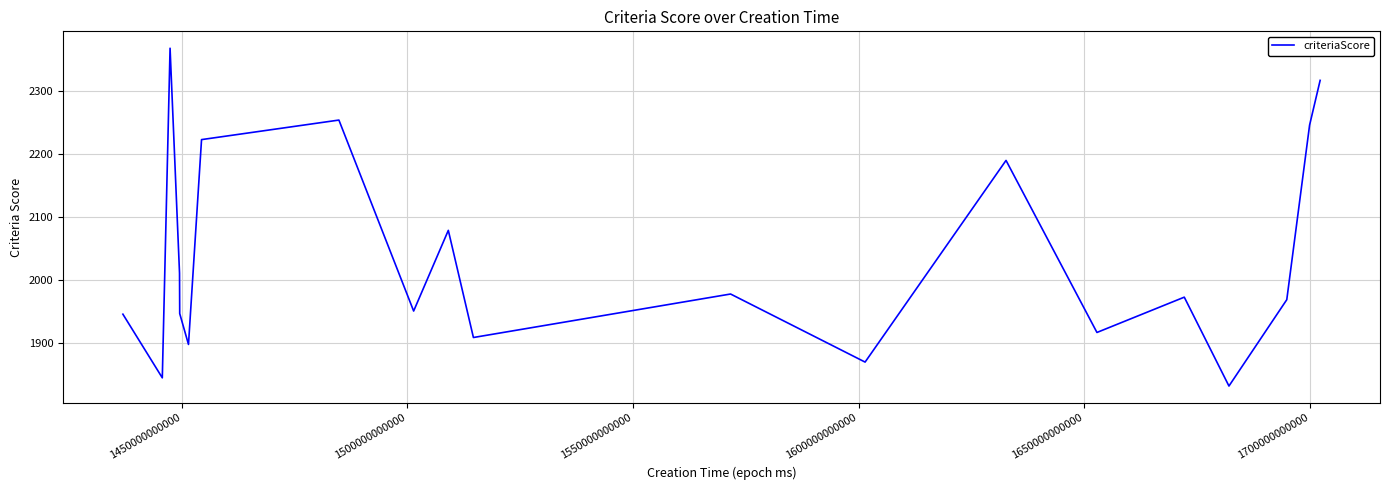

What is the difference between the maximum and minimum values?

536